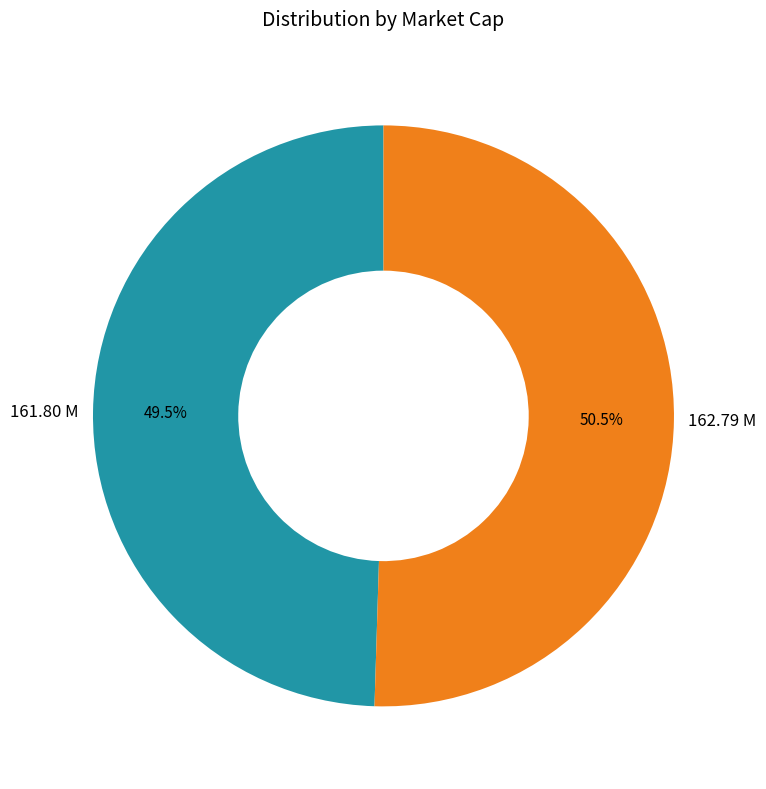

Does any single category account for the majority?

Yes